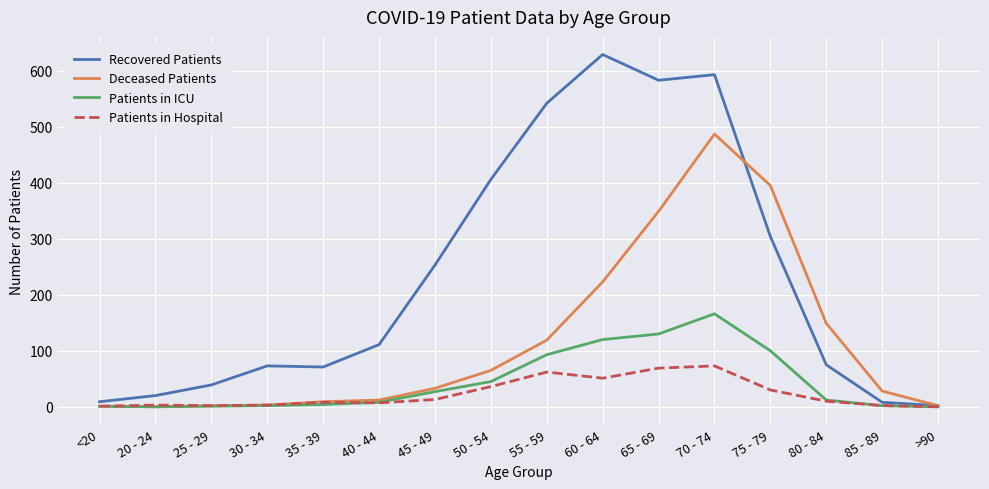

At which label is Patients in Hospital closest to 36?

50 - 54